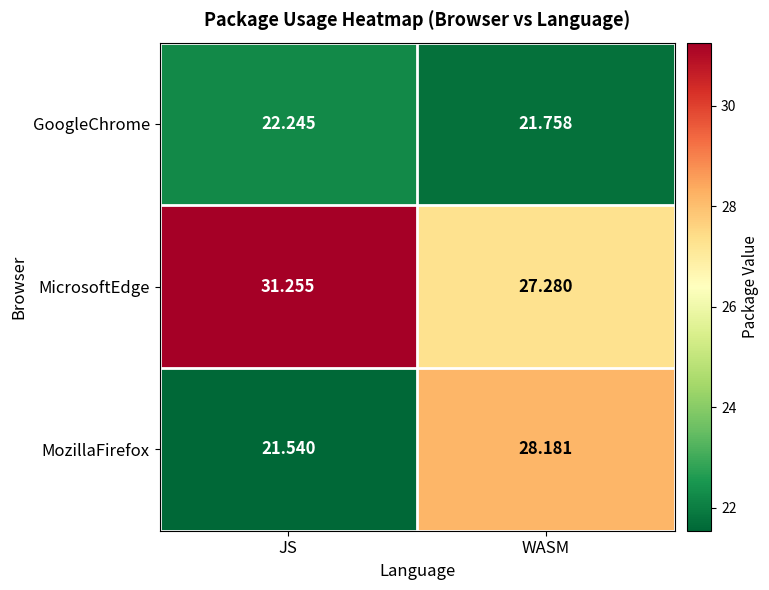

Between JS and WASM, which series saw the biggest shift?

MozillaFirefox